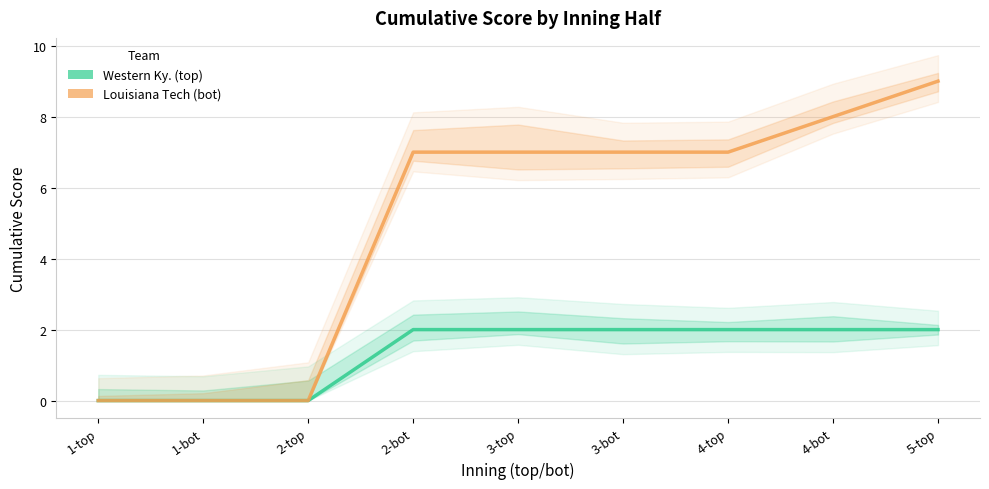

What is the highest value of the Louisiana Tech (bot) series?

9